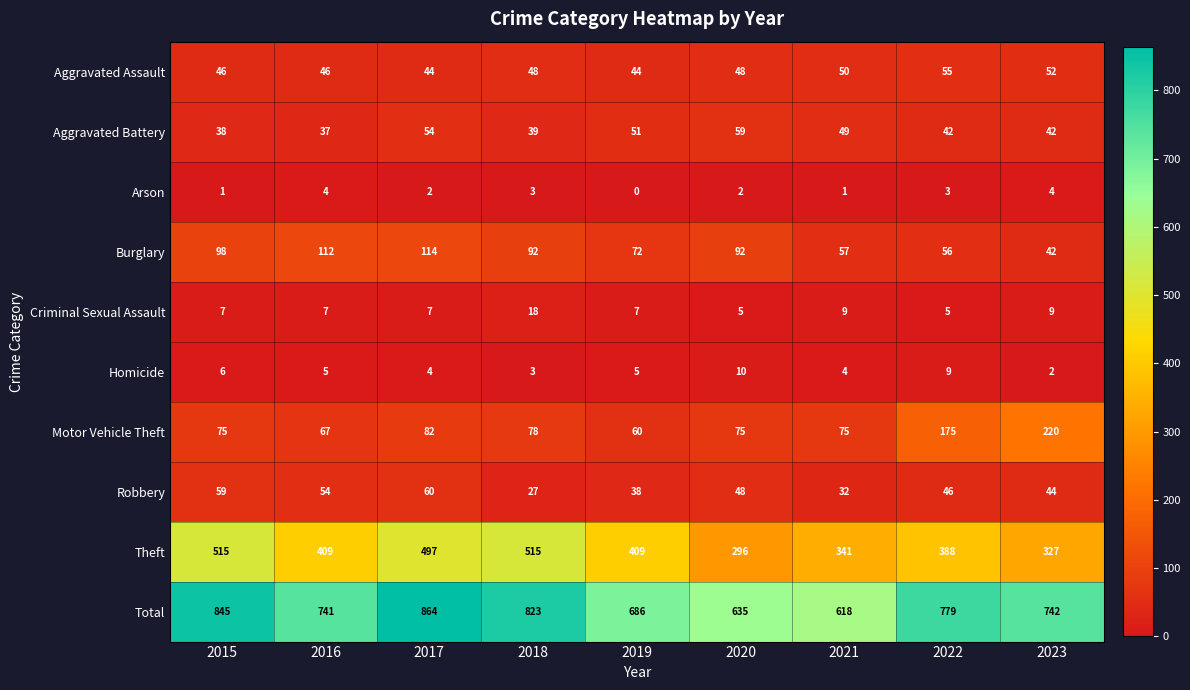

Where does the Arson series first go above 2?

2016